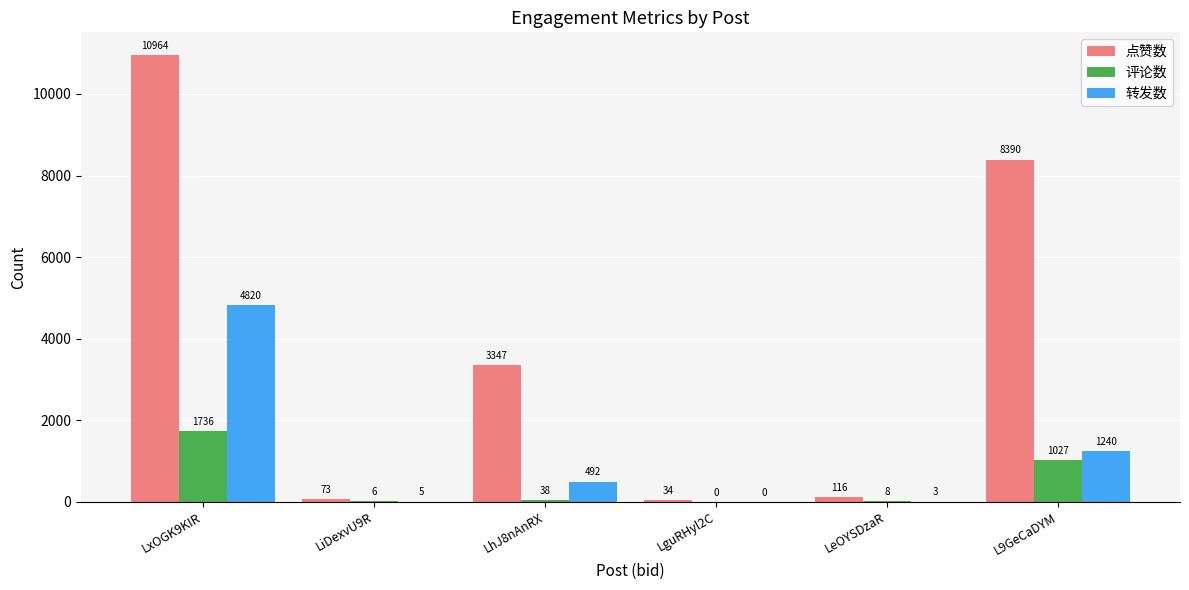

Is it true that 评论数 equals 0 at LguRHyl2C?

True